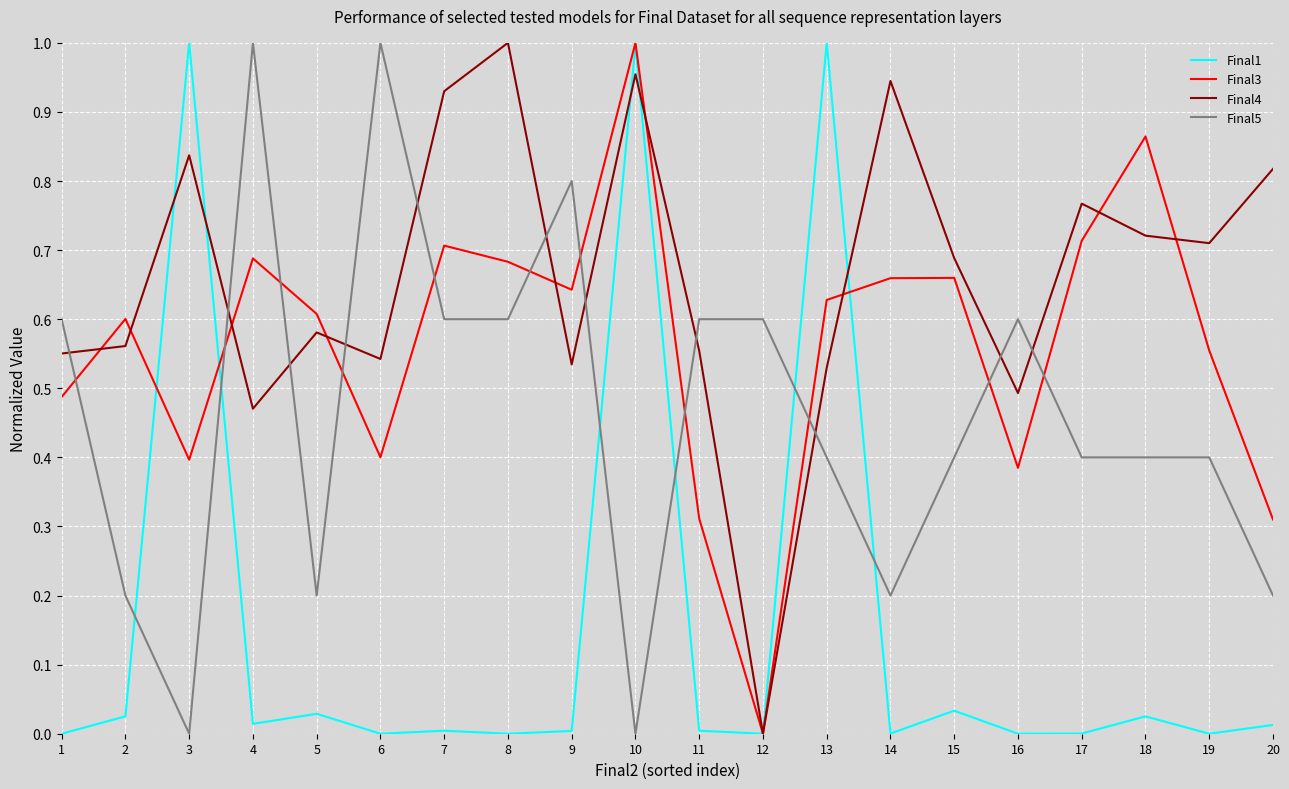

Which series changed the most between 6 and 18?

Final5